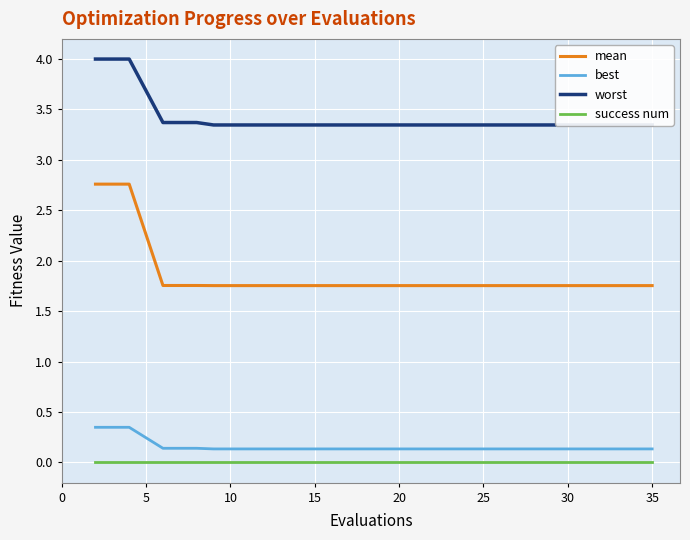

True or false: mean has a value of 3.0 at 15.

False